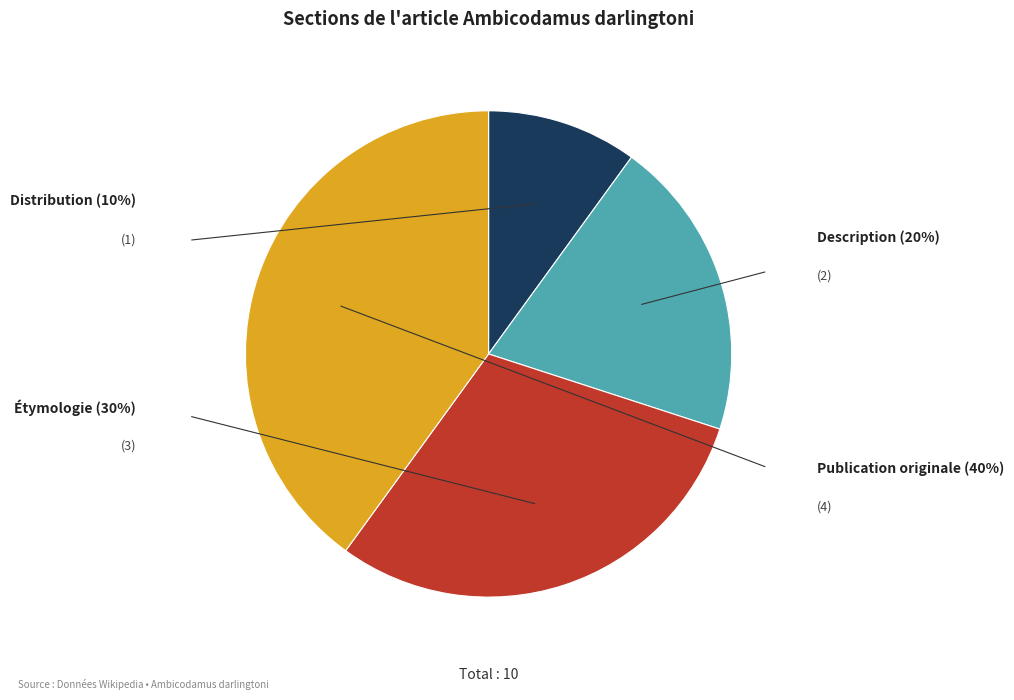

Count the number of slices in the pie.

4